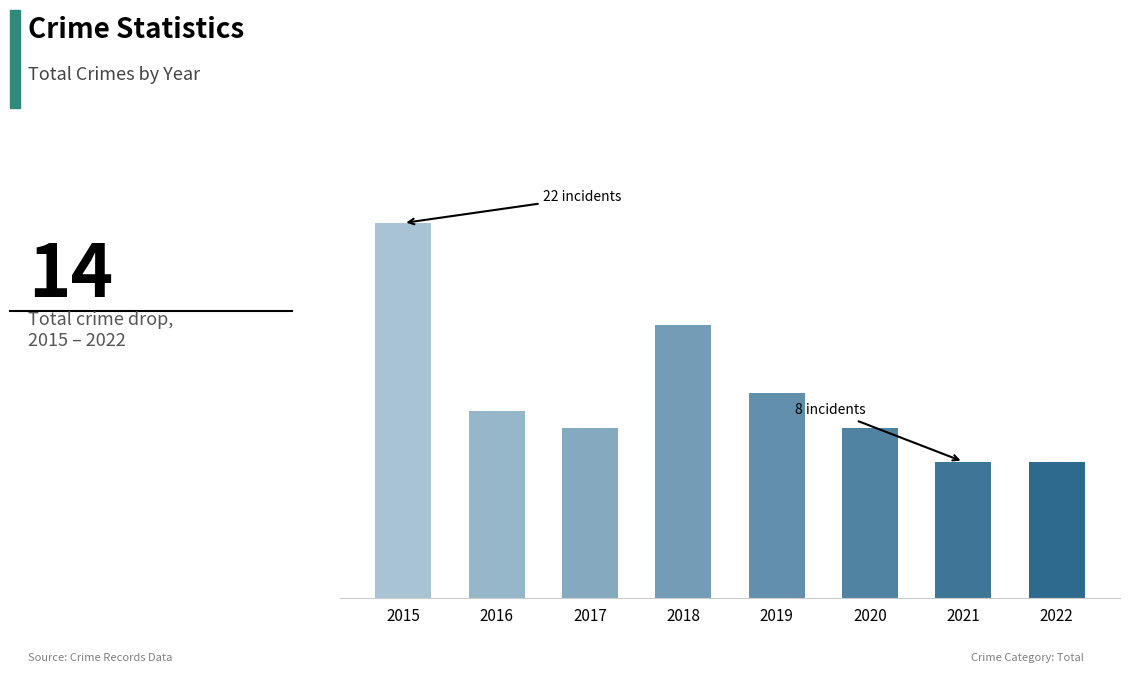

What is the value of the 5th bar from the left?

12